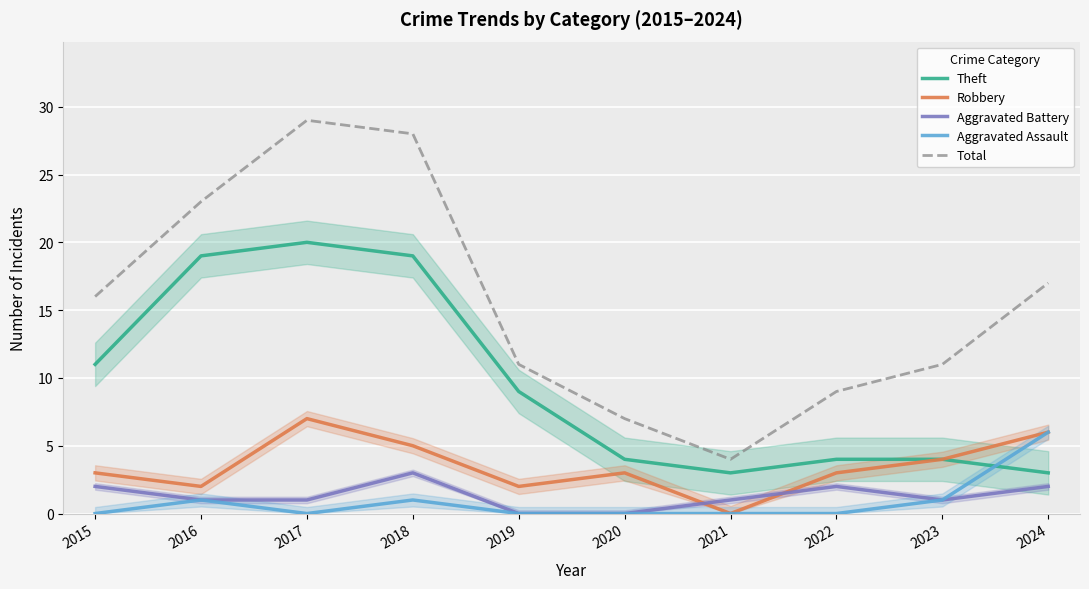

Between 2024 and 2023, which is larger?

2023